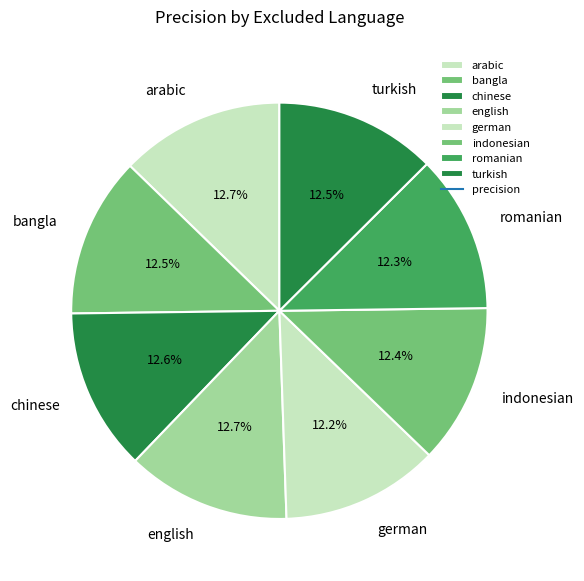

To the nearest percent, what is the average slice percentage?

12%